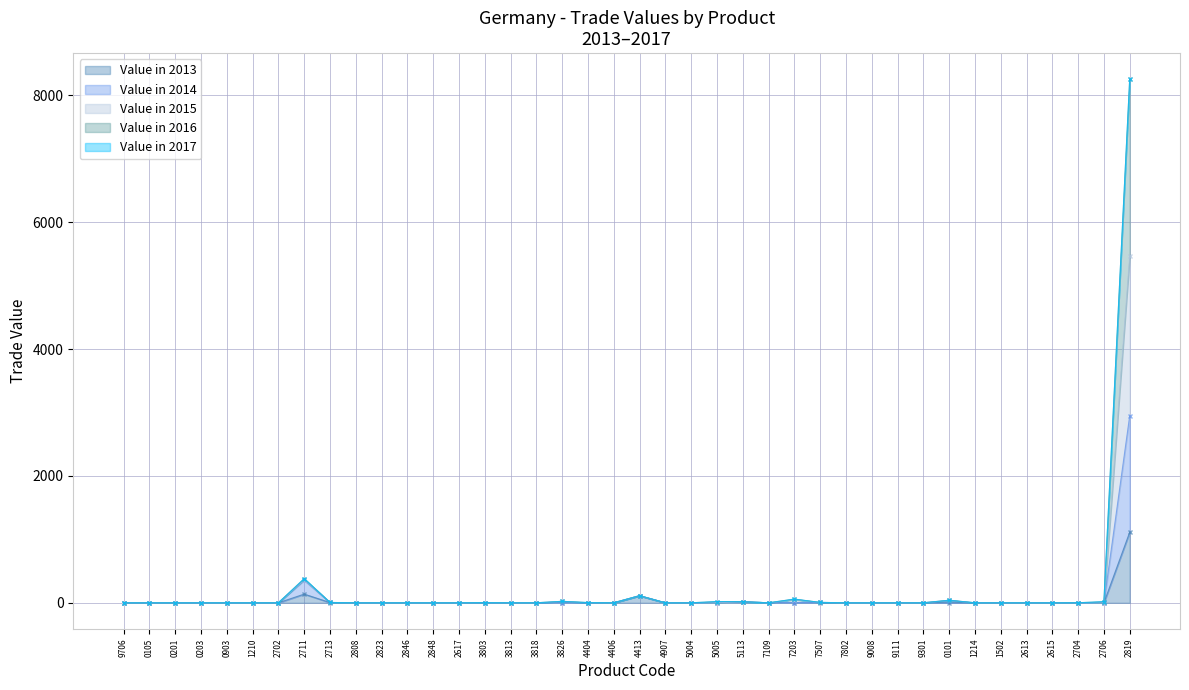

What is the average value of the Value in 2013 series?

35